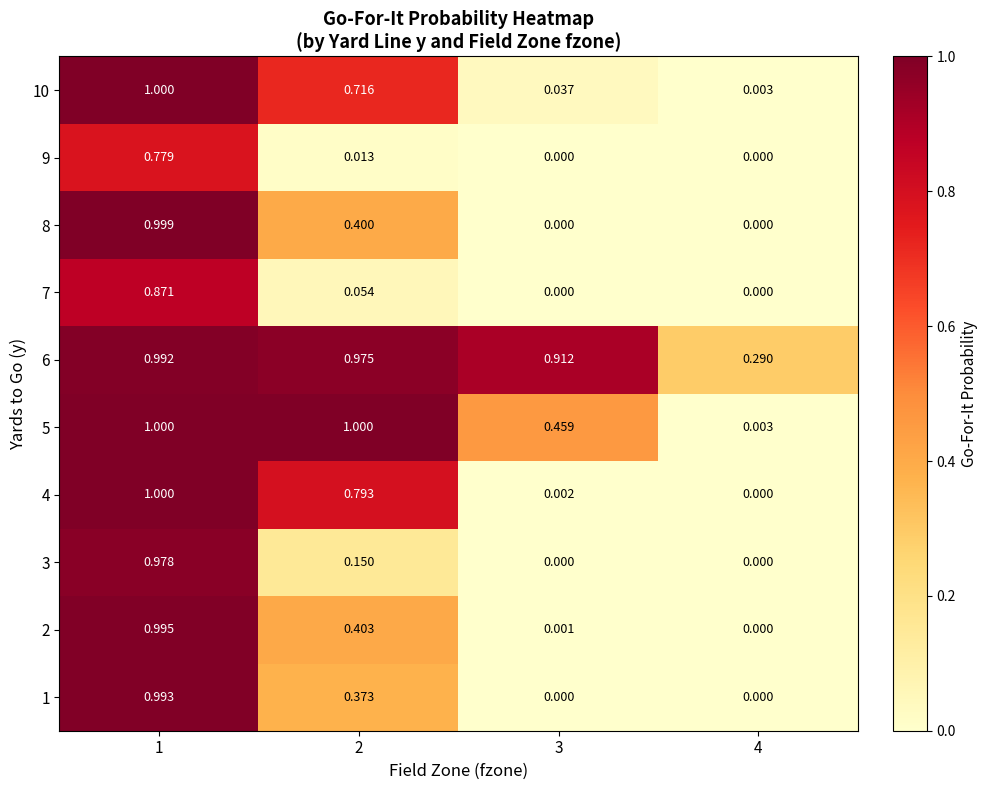

How many categories are shown in the chart?

4